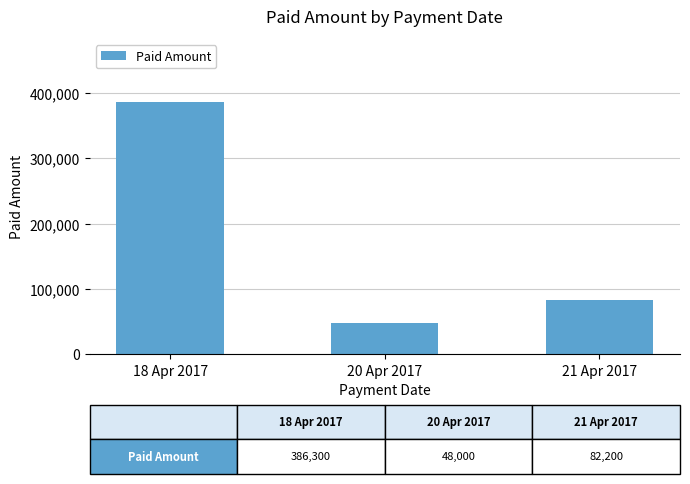

The chart shows a value of 82200 at 21 Apr 2017. True or false?

True